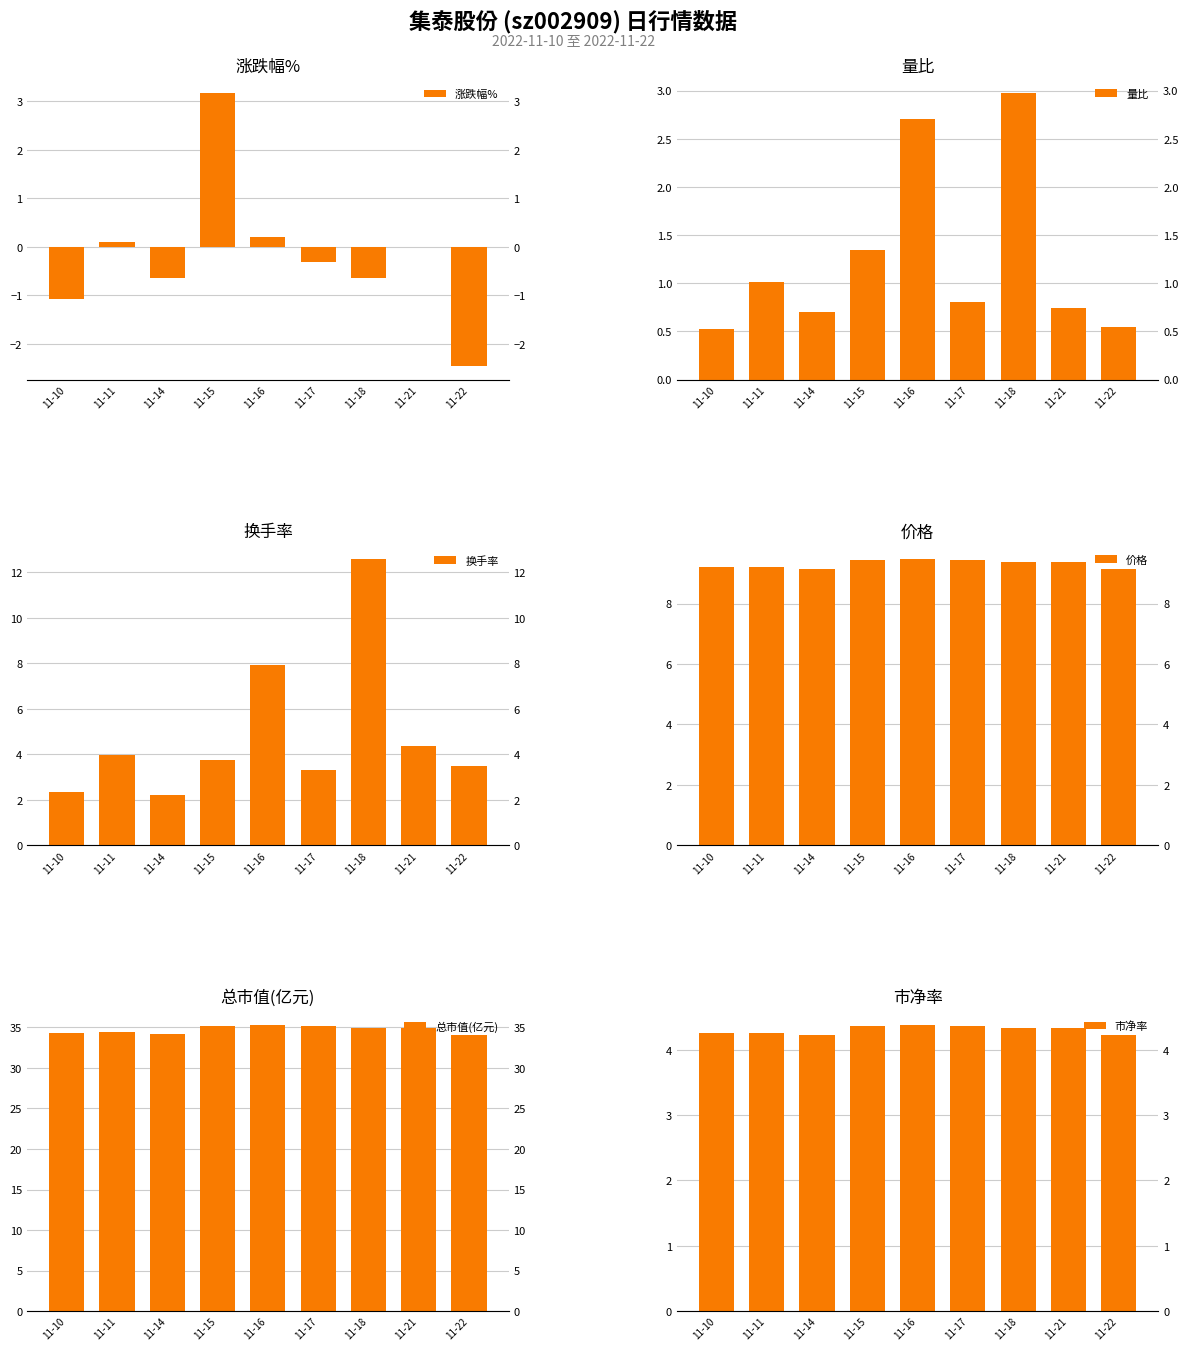

What is the smallest value displayed?

-2.5